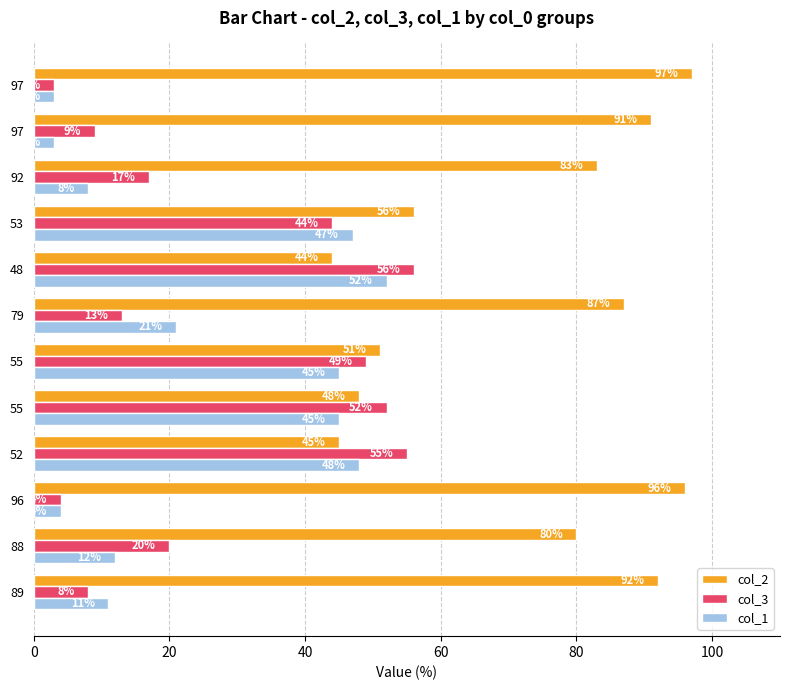

How many categories are shown in the chart?

12